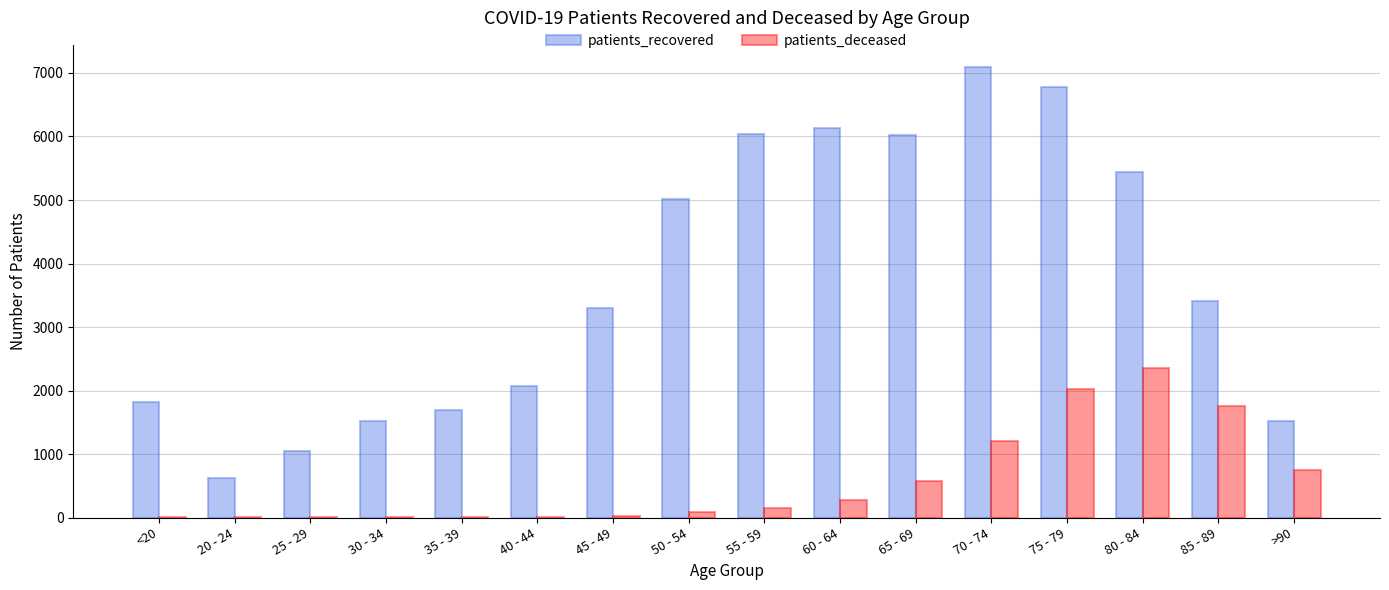

Which series has the largest range (max minus min)?

patients_recovered